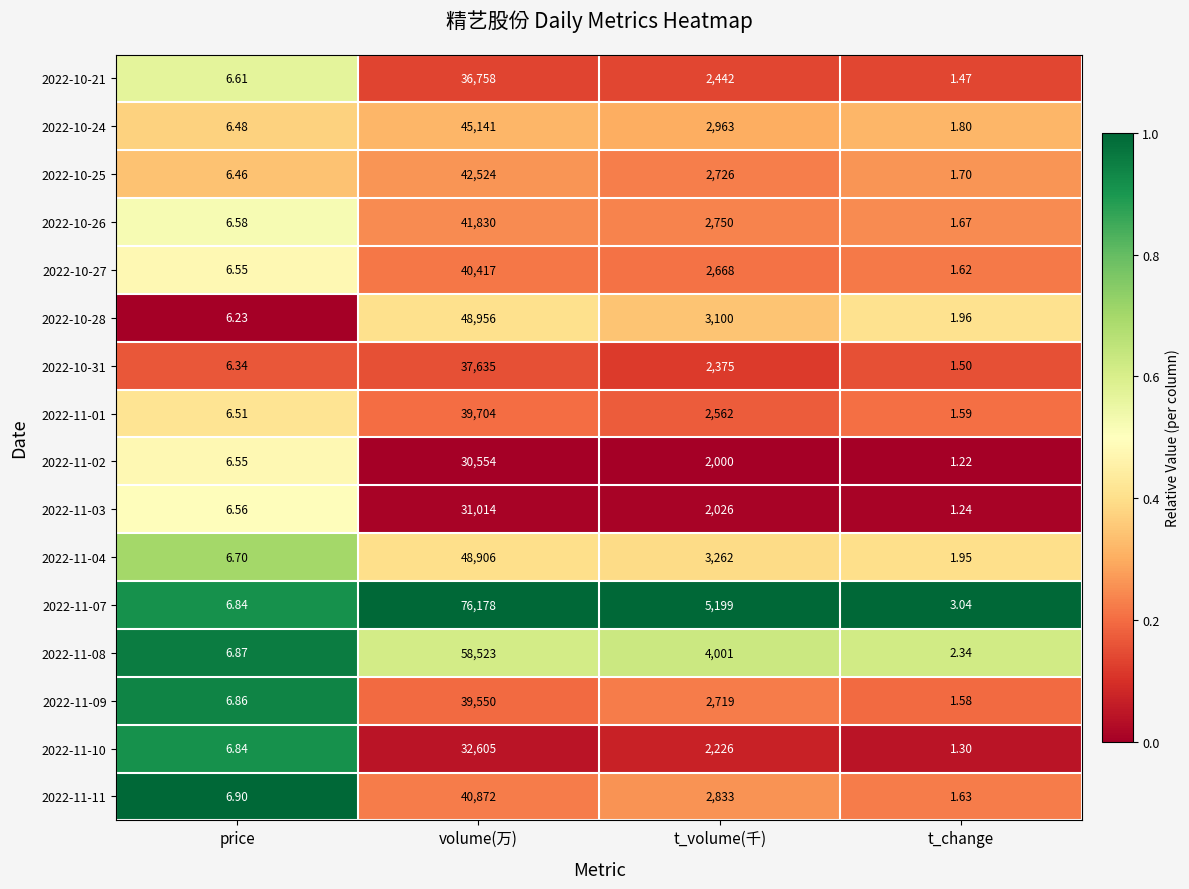

Is the value of 2022-11-02 at t_change greater than the value of 2022-10-24 at volume(万)?

No